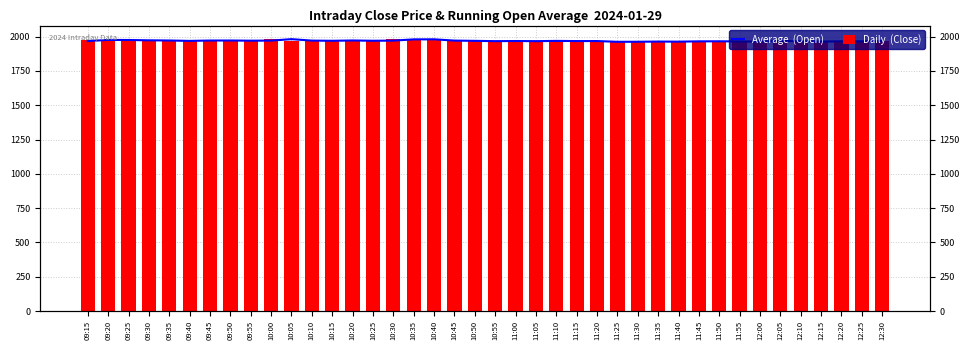

Read the Daily  (Close) value at 09:15.

1975.9